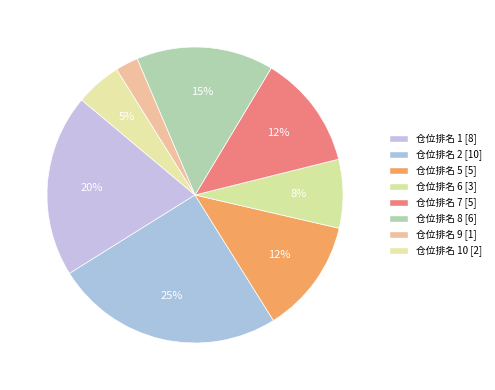

Which slice is the largest?

仓位排名 2 [10]